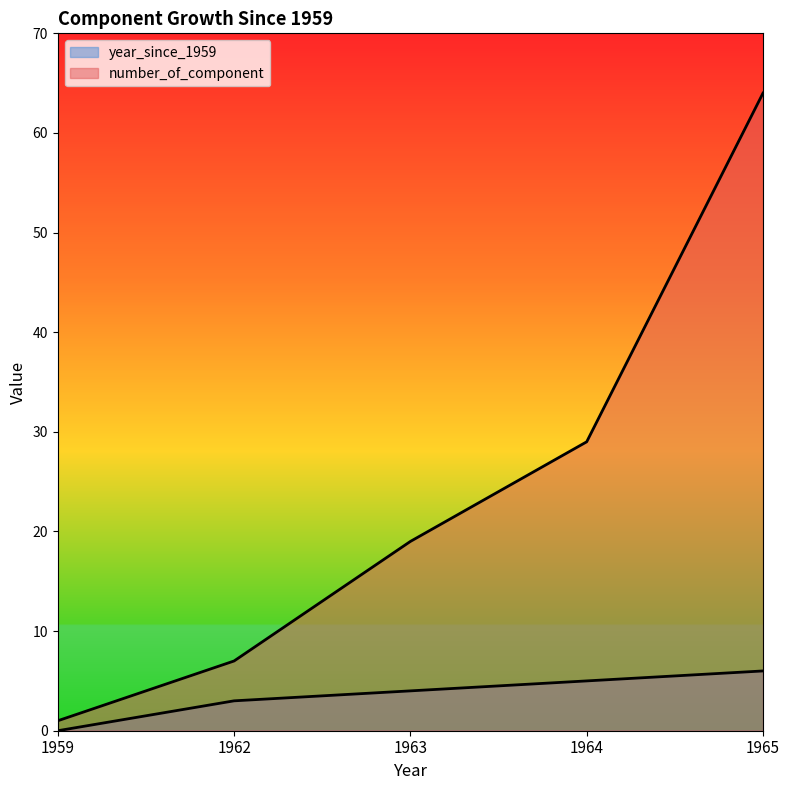

The year_since_1959 series shows 8 at 1965. True or false?

False